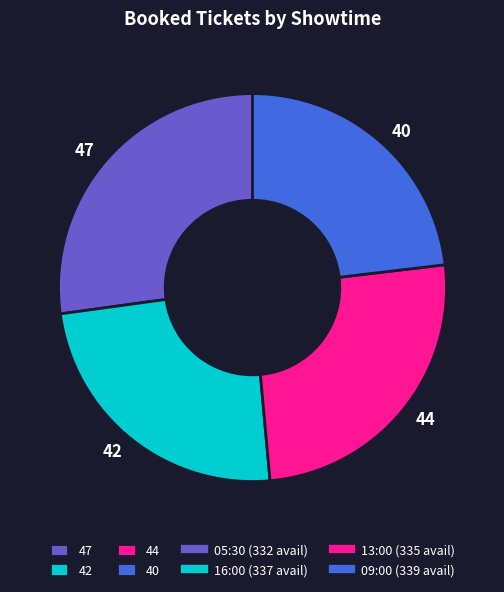

Which category has the smallest portion of the pie?

40